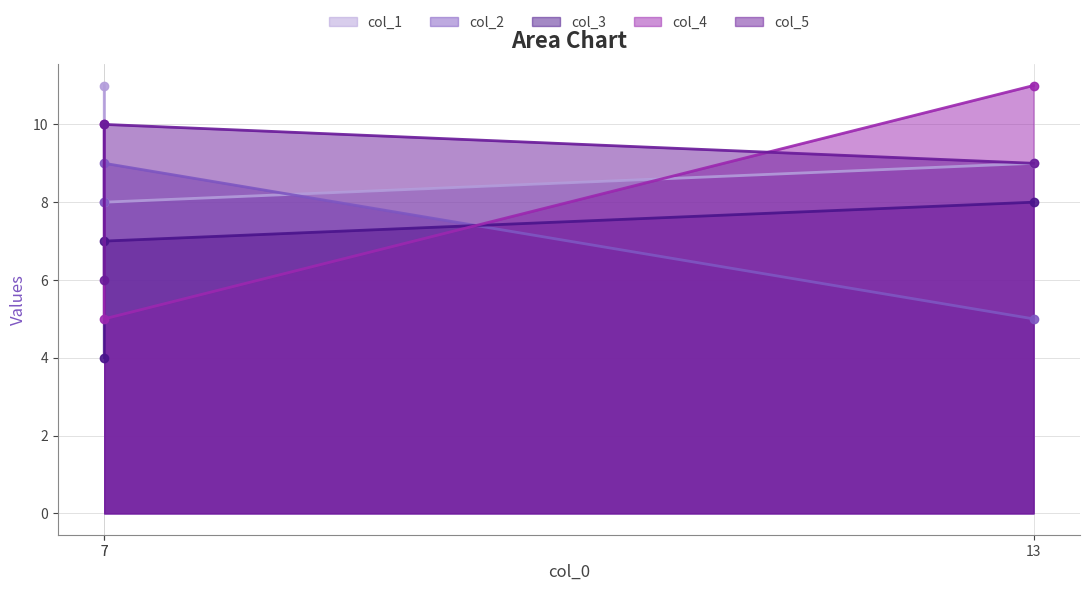

What is the sum of all col_5 values?

25